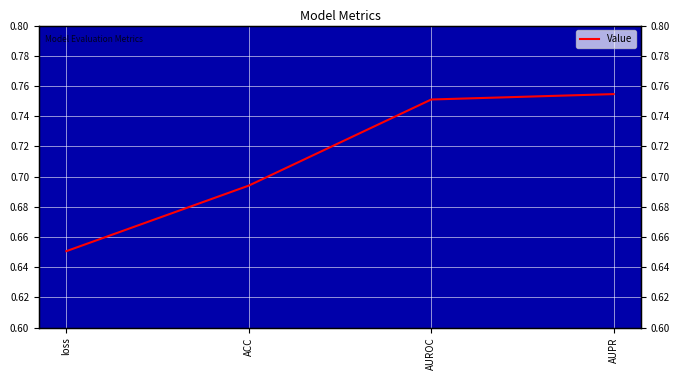

Rank the categories by value from lowest to highest.

loss, ACC, AUROC, AUPR